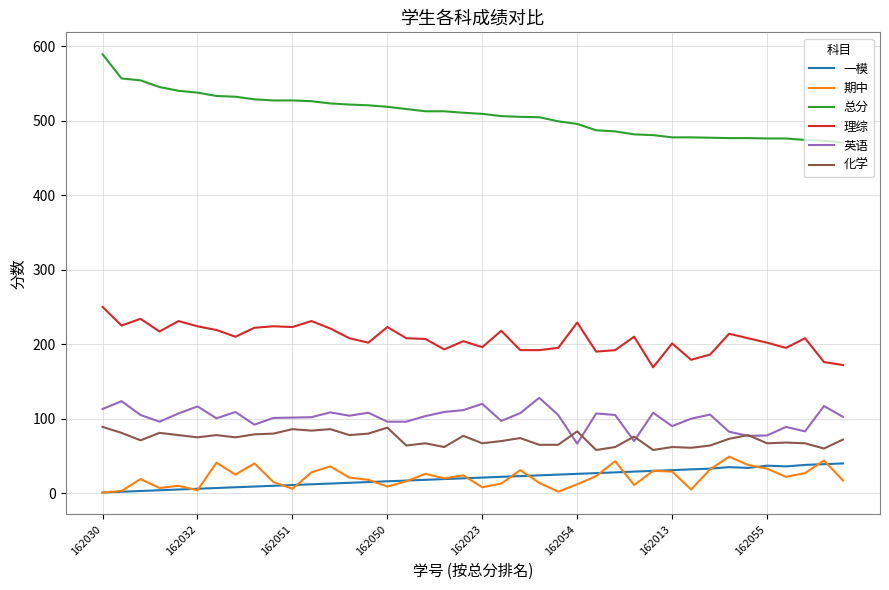

What are all the series names shown in the legend?

一模, 期中, 总分, 理综, 英语, 化学